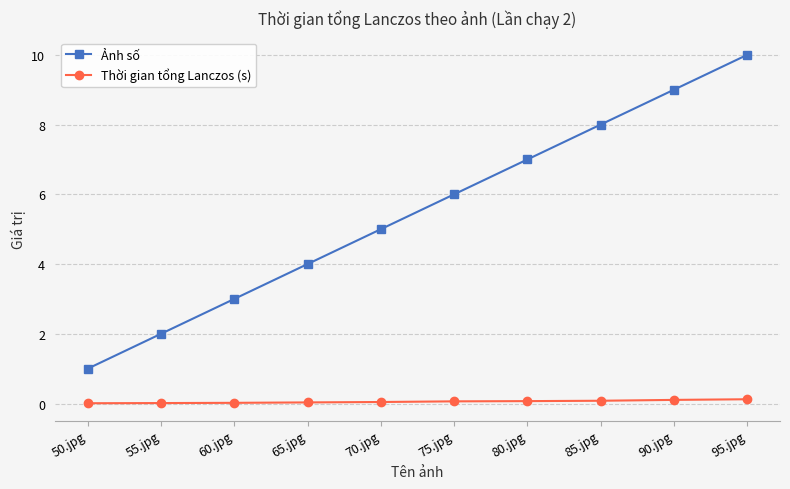

Is the value of Ảnh số at 90.jpg greater than the value of Thời gian tổng Lanczos (s) at 50.jpg?

Yes